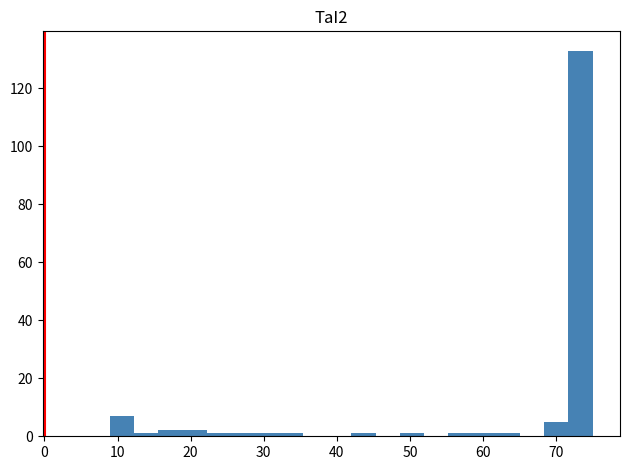

Read against the x-axis, roughly where is the centre of the tallest bar?

73